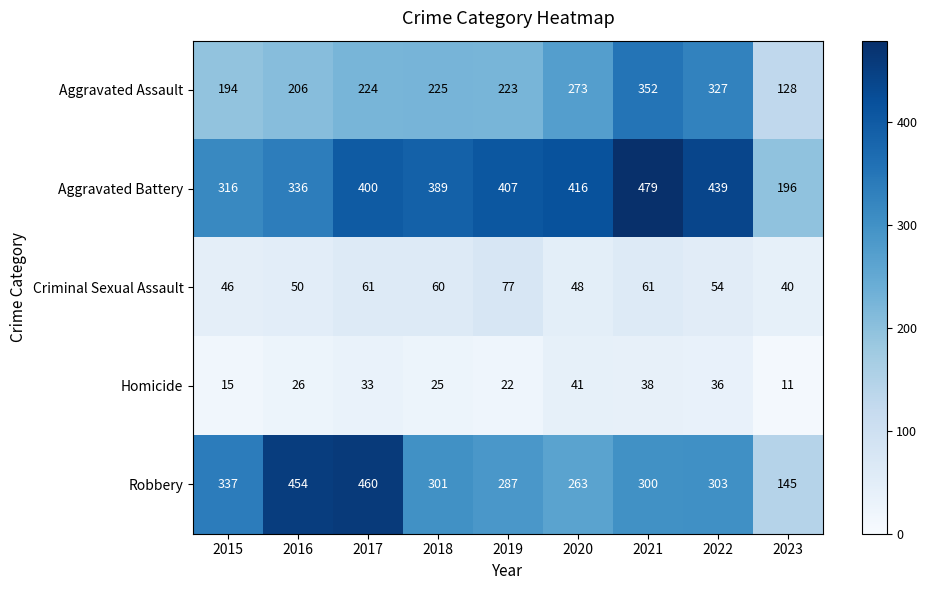

The Robbery series shows 301 at 2018. True or false?

True